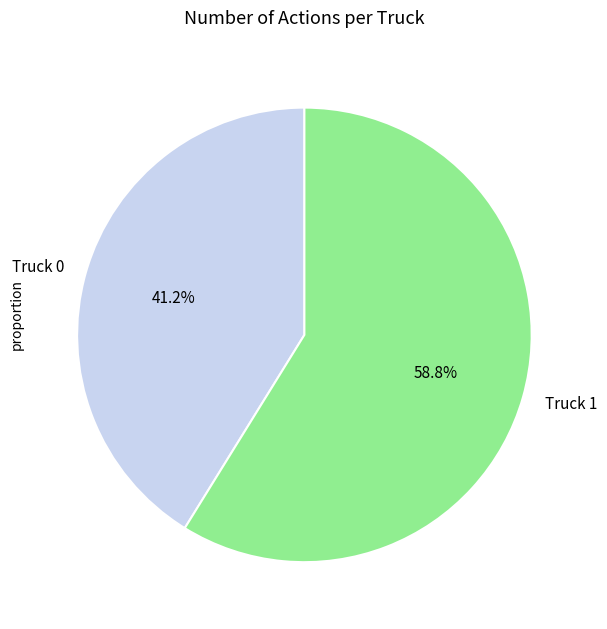

How many slices are in this pie chart?

2